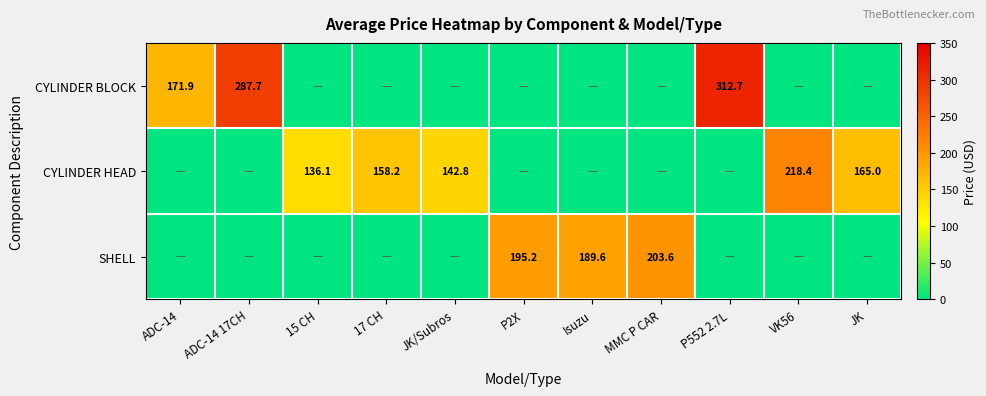

The value of CYLINDER BLOCK at ADC-14 17CH is 287.7. True or false?

True